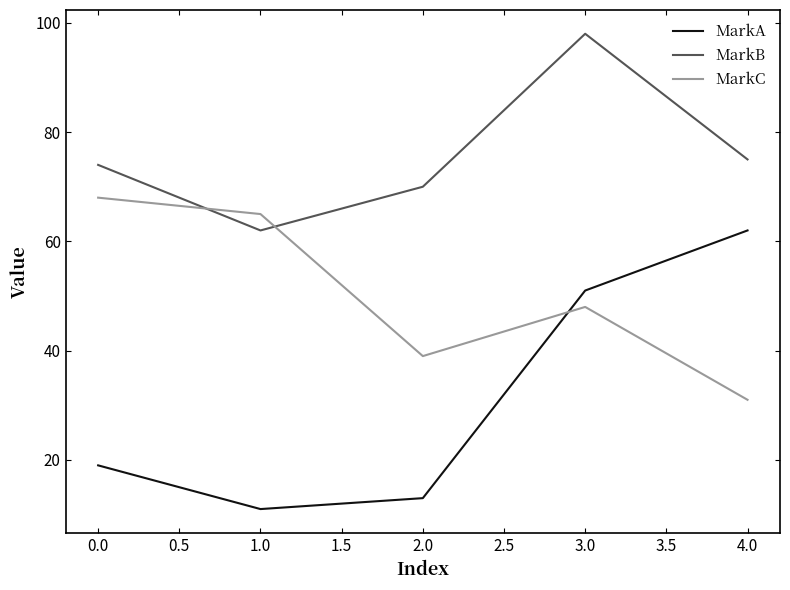

What is the approximate value of MarkB at 1.0, to the nearest 10?

60